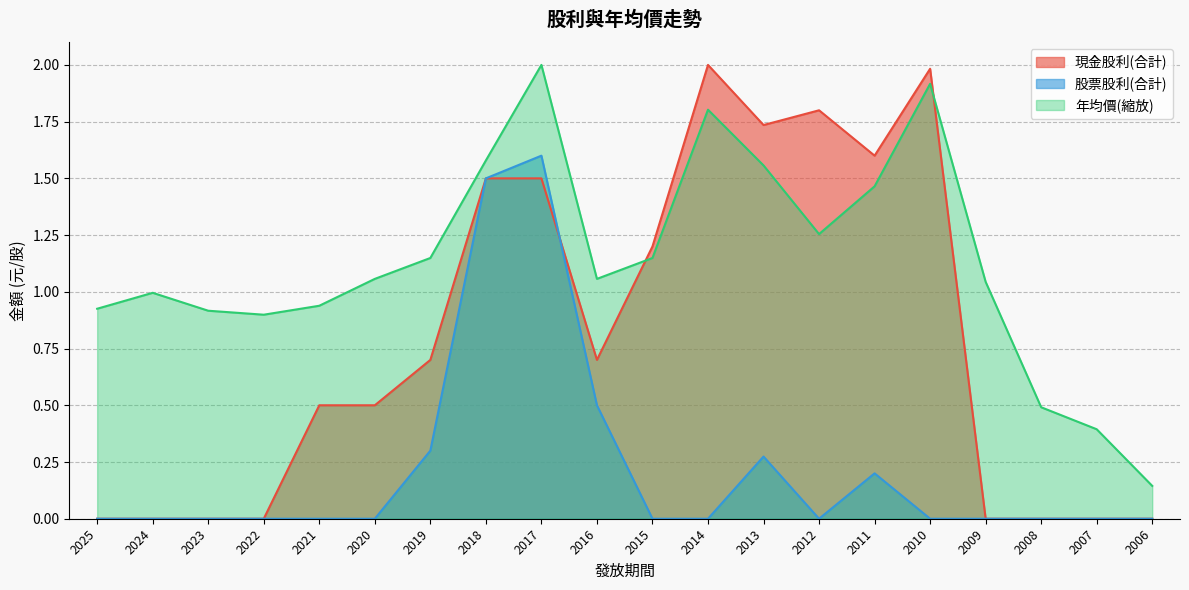

At which label does 現金股利(合計) reach its minimum?

2025